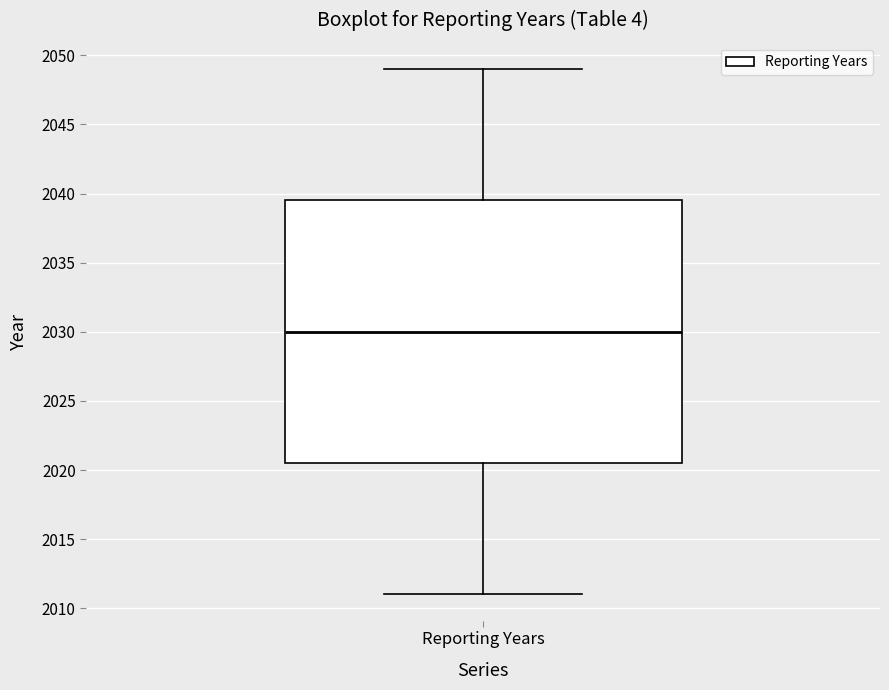

Transcribe this box plot: give where the median line is, the range the box spans, and where the two whiskers end, as read against the y-axis. The values are not printed on the chart, so give them approximately, as read against the axis.

median 2030.0, box 2020.5 to 2039.5, whiskers 2011.0 to 2049.0